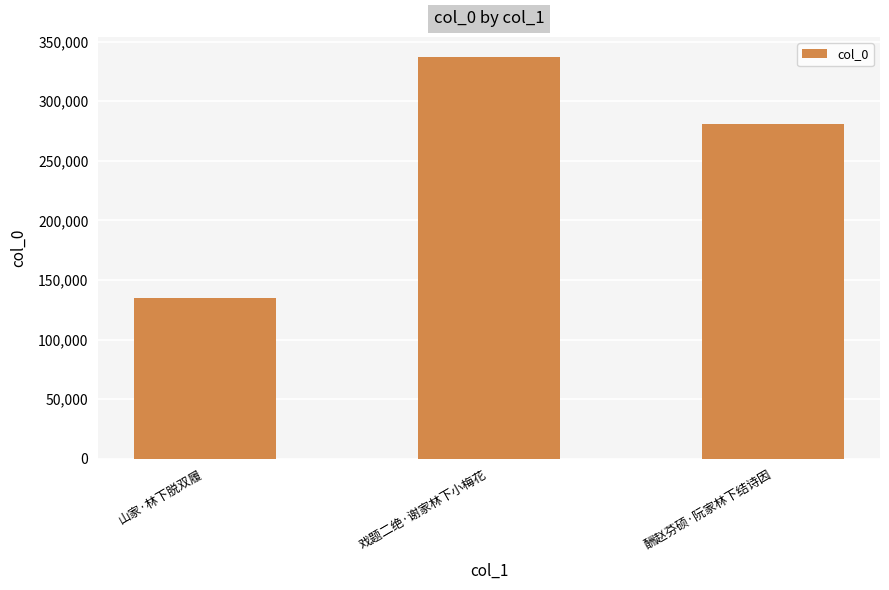

What is the change in value from 戏题二绝·谢家林下小梅花 to 酬赵芬硕·阮家林下结诗因?

-55937